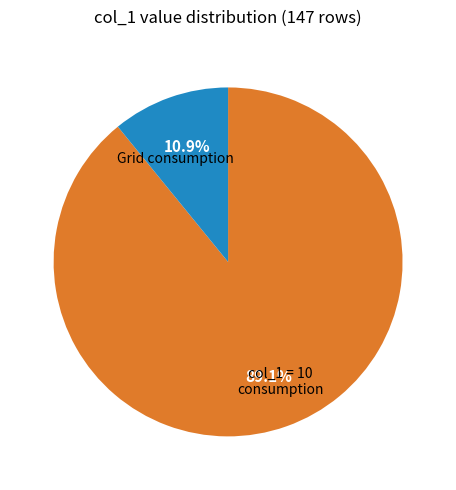

Does any single category account for the majority?

Yes